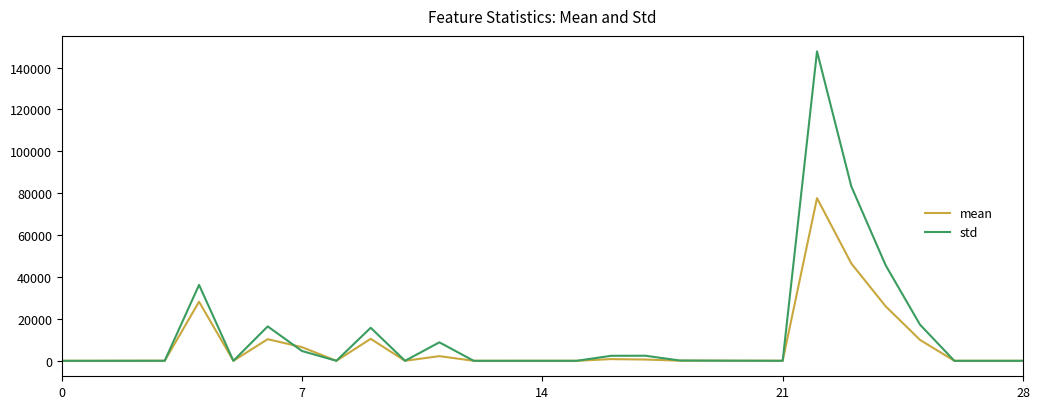

Which series has the largest range (max minus min)?

std